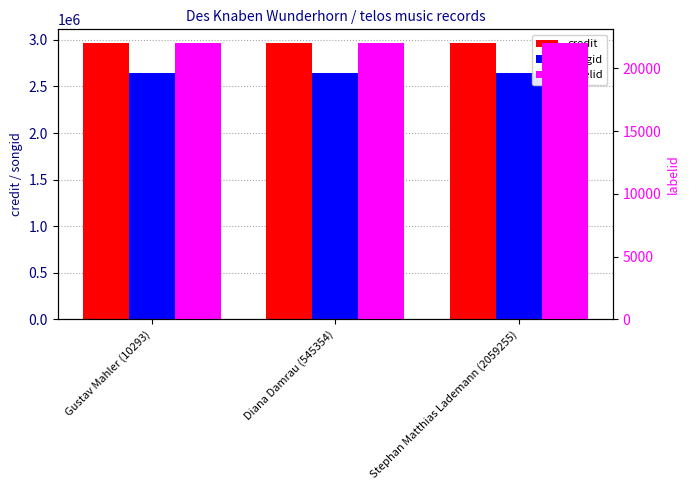

Reading left to right, extract all data points from this chart.

credit: 2964919	2964919	2964919
songid: 2646243	2646243	2646243
labelid: 22001	22001	22001